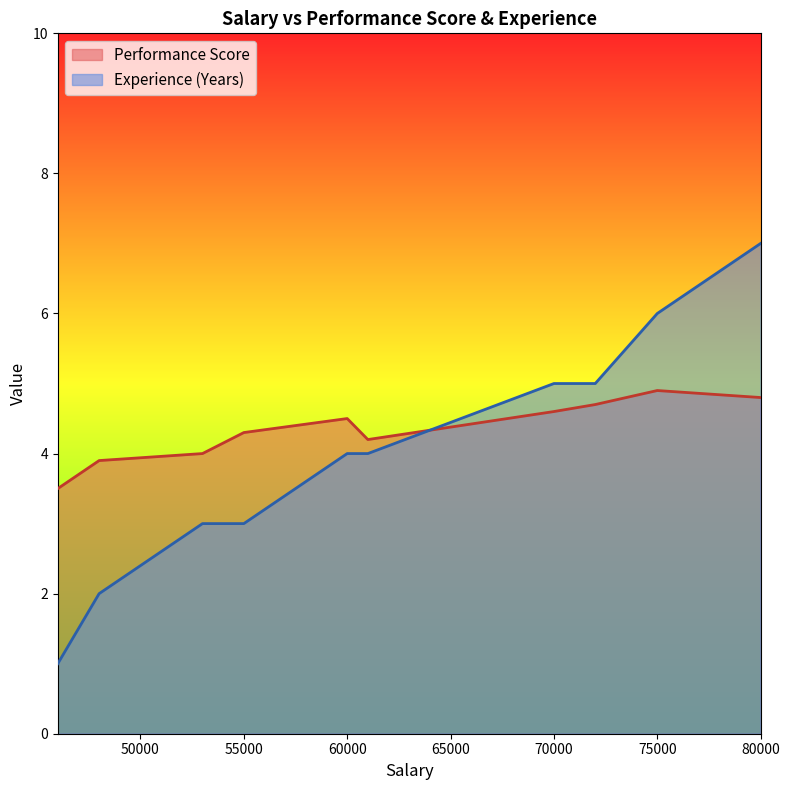

List the series in order of their overall mean, highest first.

Performance Score, Experience (Years)